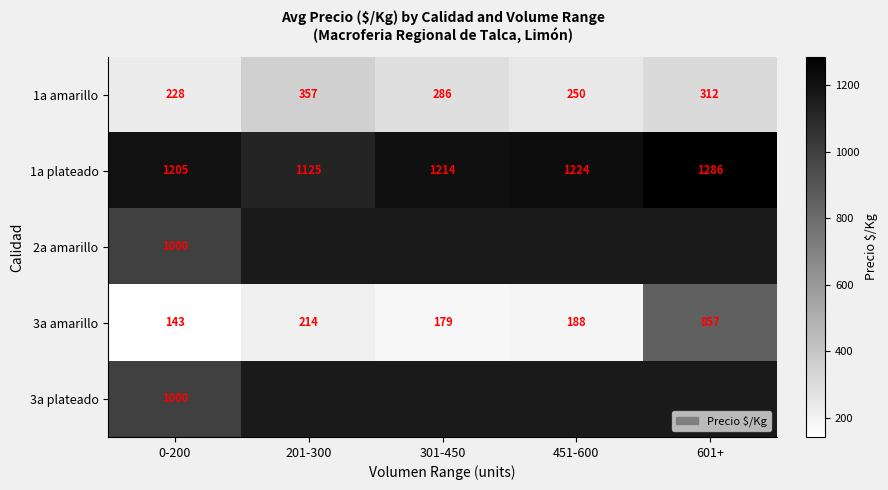

True or false: 1a amarillo has a value of 149 at 451-600.

False